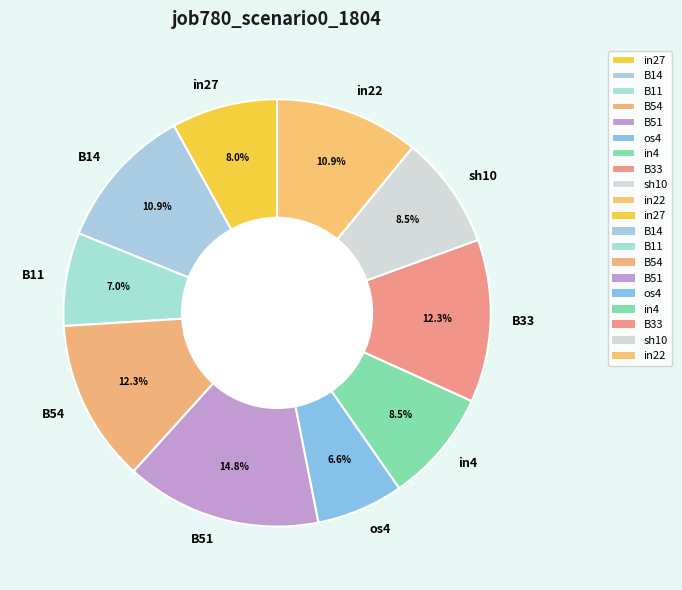

To the nearest percent, what is the combined percentage of in22 and in27?

19%